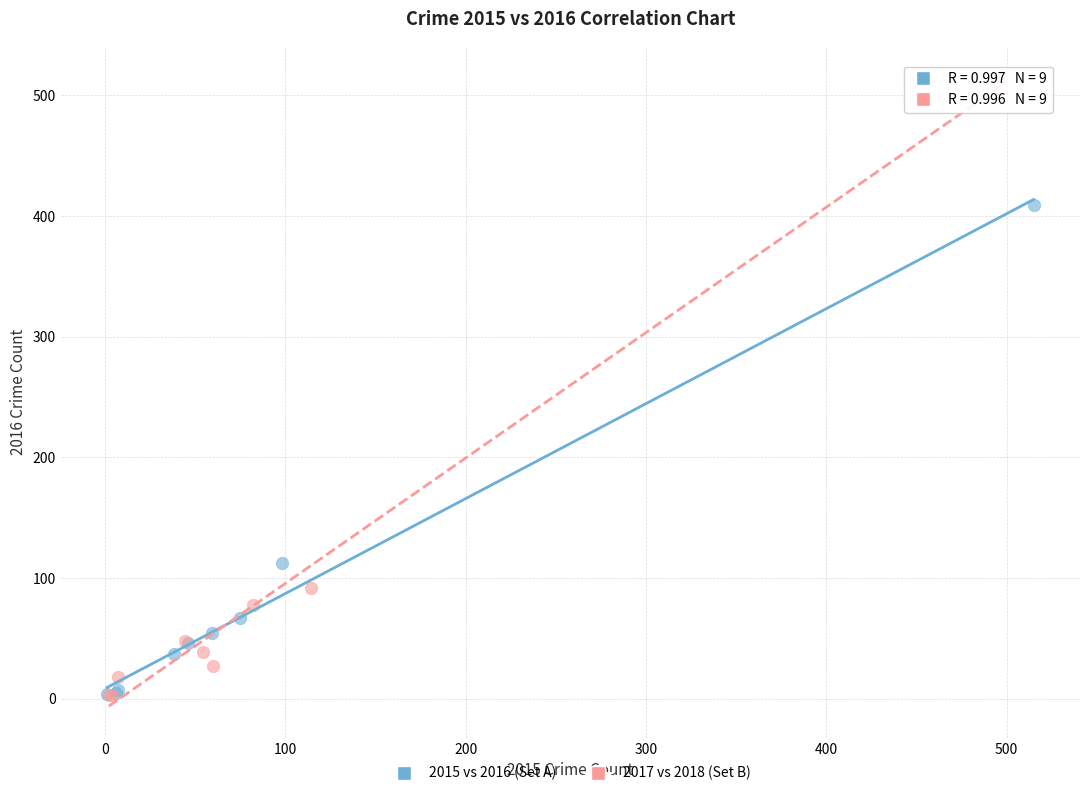

Which series contains the highest Y value?

2017 vs 2018 (Set B)